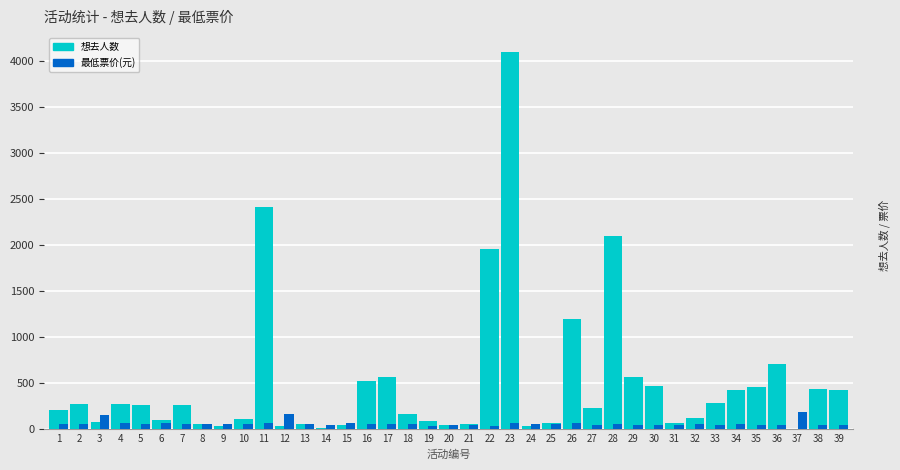

What is the greatest value displayed?

4095.0